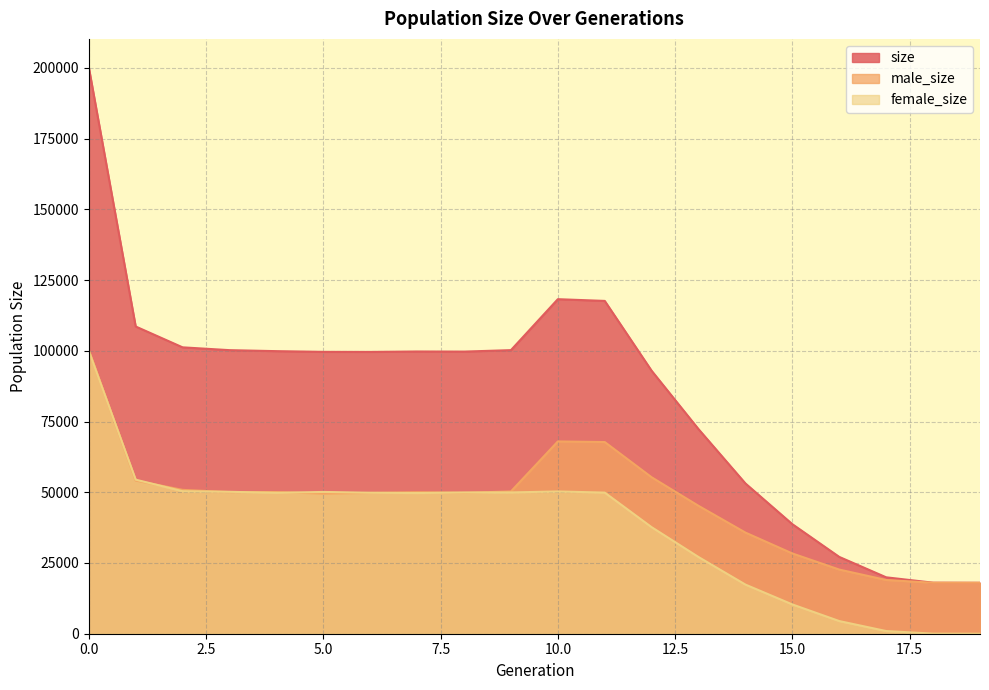

Which series changed the most between 3 and 5?

size